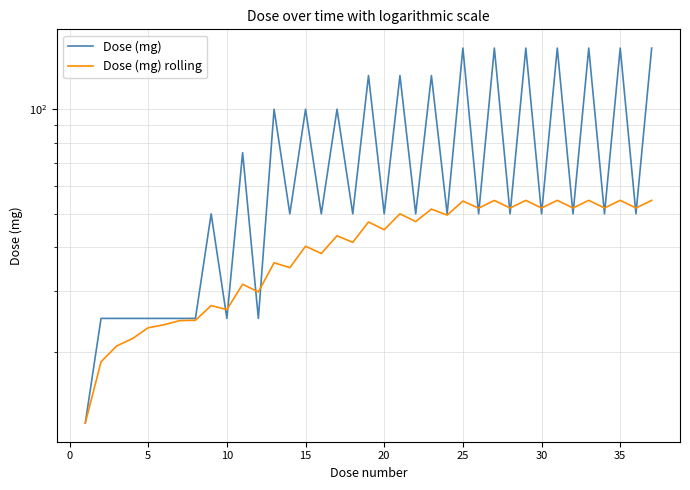

The Dose (mg) rolling series shows 66.2 at 15. True or false?

False